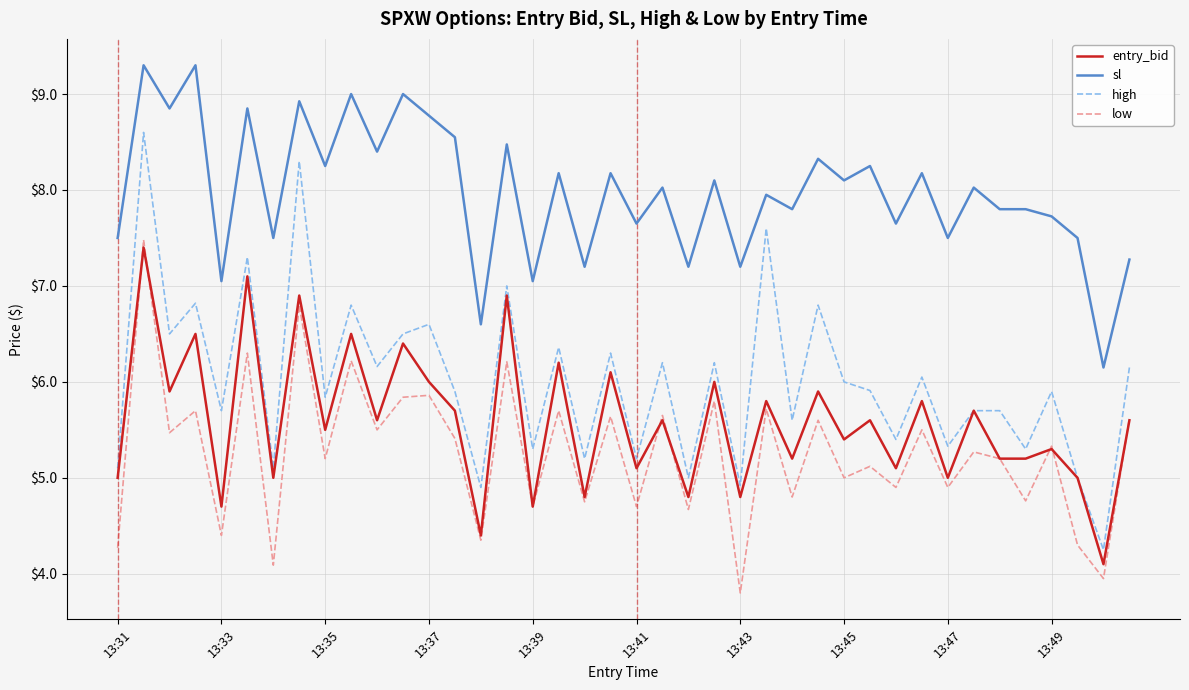

True or false: low and sl intersect in this chart.

False